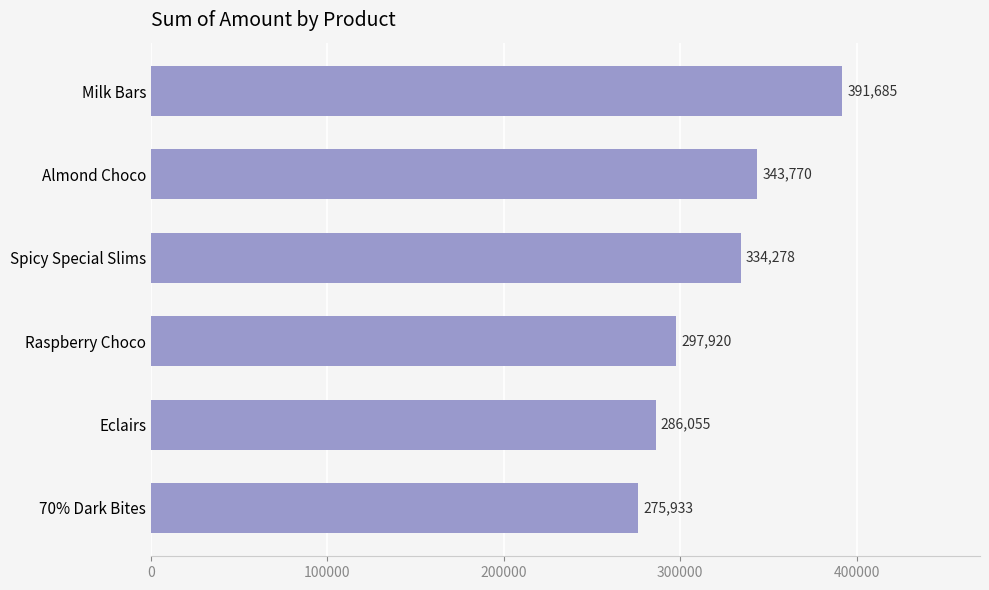

How many values are below 334278?

3